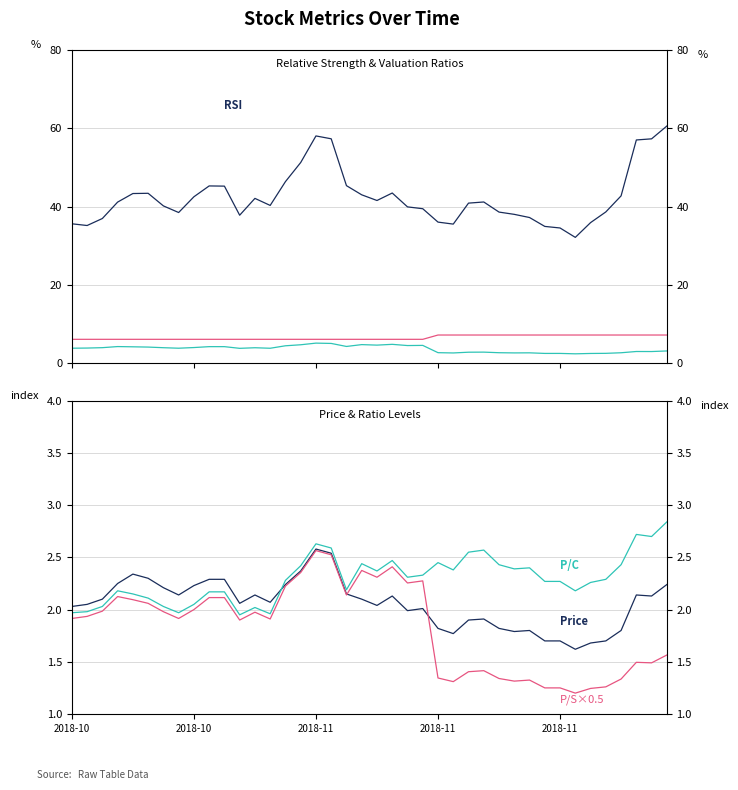

How many distinct data groups are displayed?

6